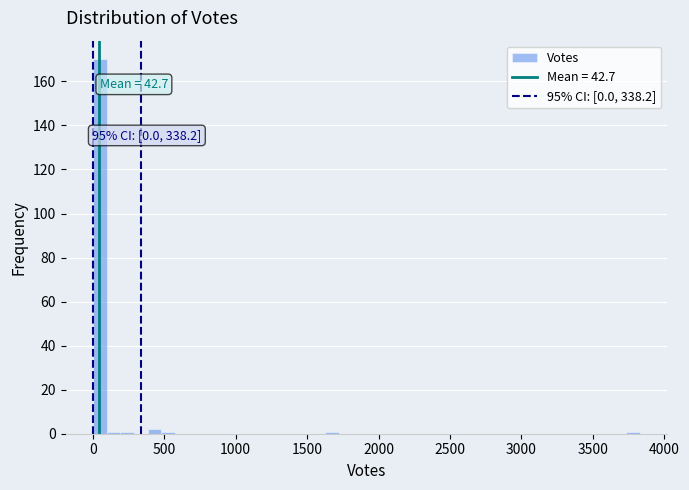

Around what value on the x-axis is the tallest bar? Give the approximate position of its centre, as read against the axis.

50